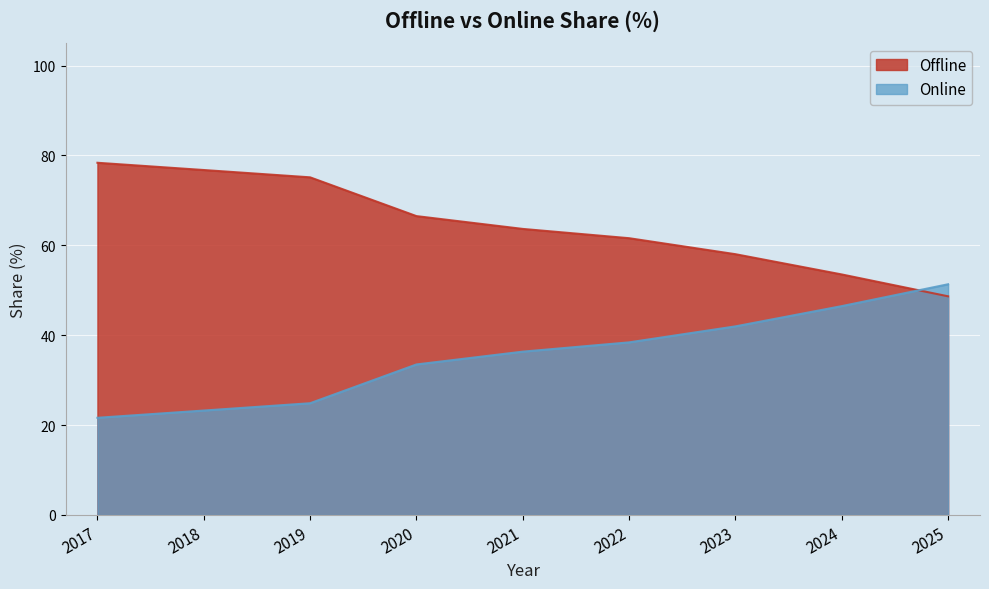

Which series changed the most between 2018 and 2024?

Offline